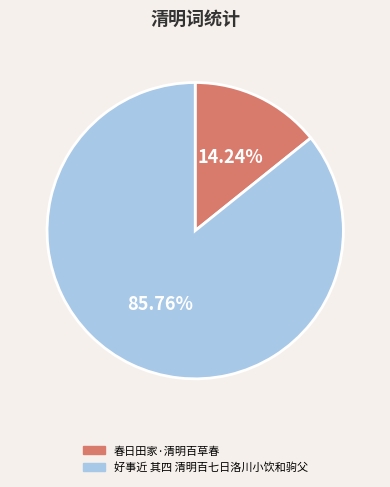

To the nearest percent, what is the combined percentage of 好事近 其四 清明百七日洛川小饮和驹父 and 春日田家·清明百草春?

100%